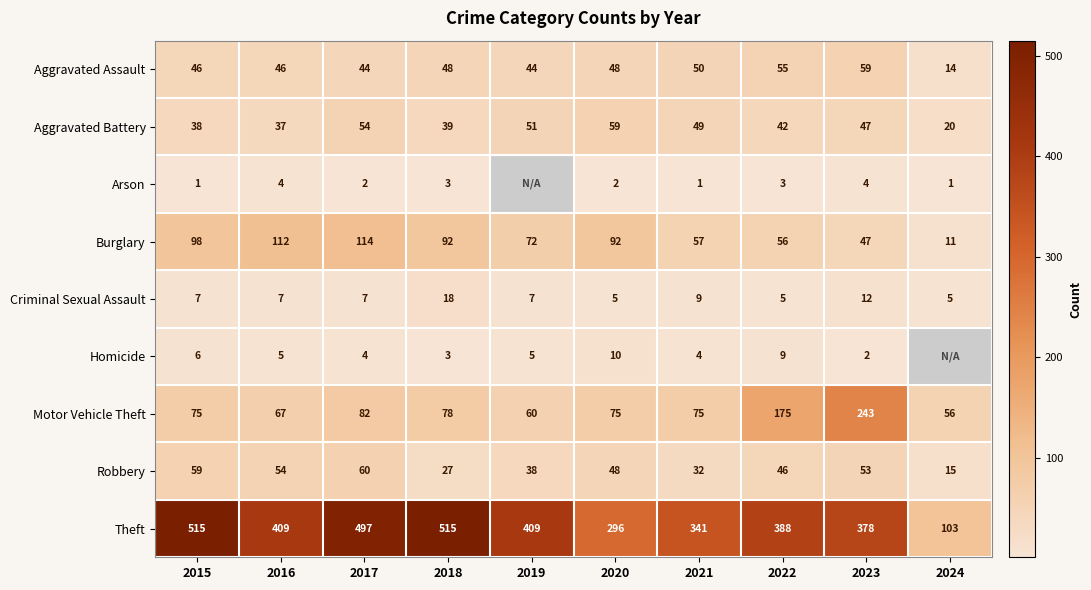

The value of Motor Vehicle Theft at 2019 is 60. True or false?

True